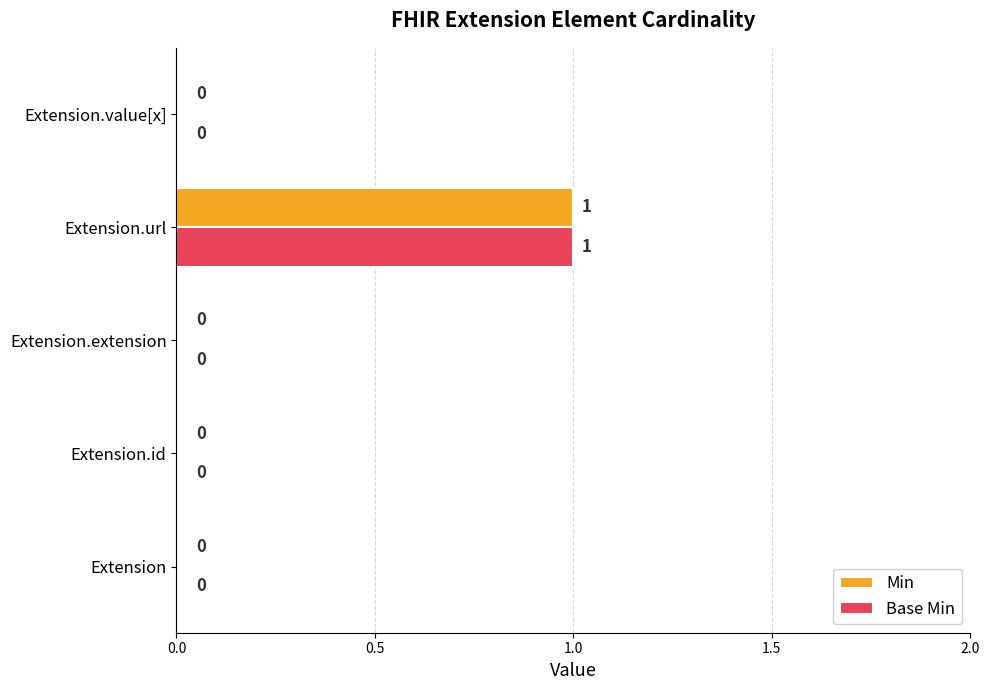

At which category does the chart reach its peak across all series?

Extension.url